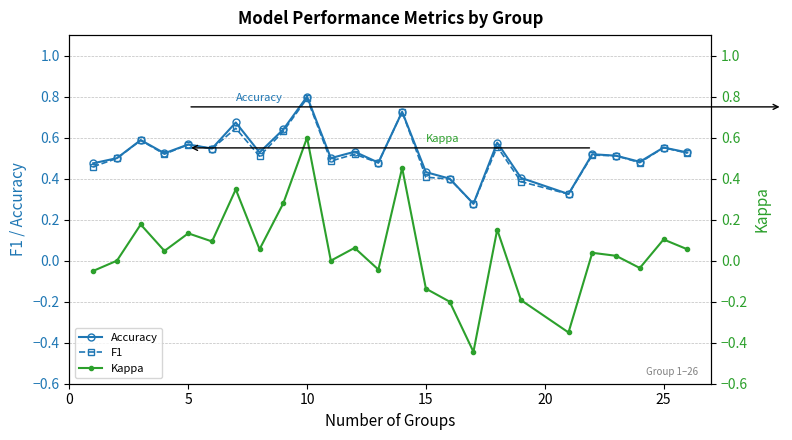

How many interior local valleys does the Accuracy series have?

8